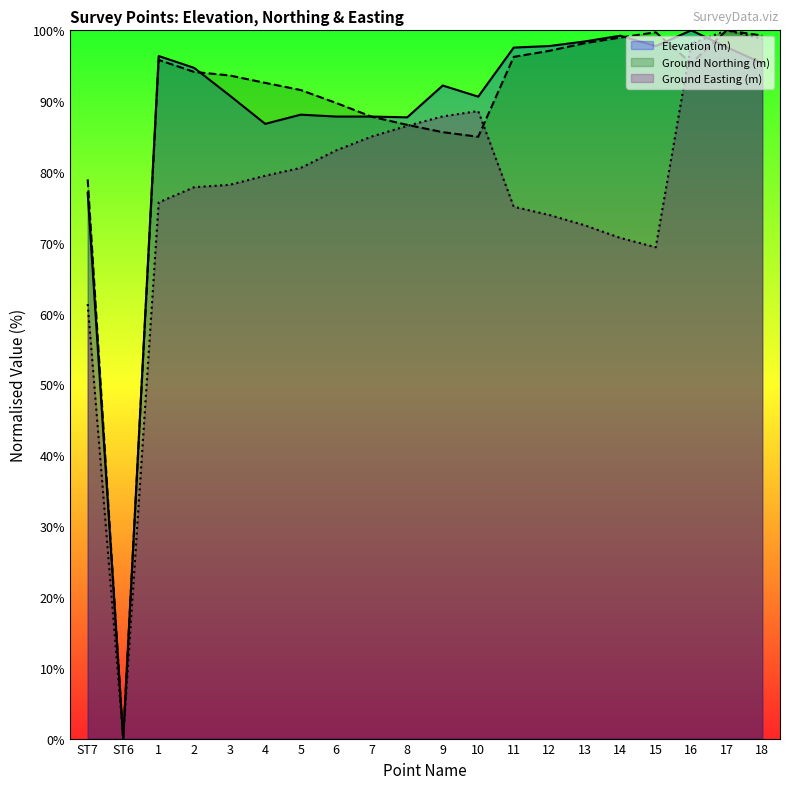

Between 16 and ST6, which is larger?

16